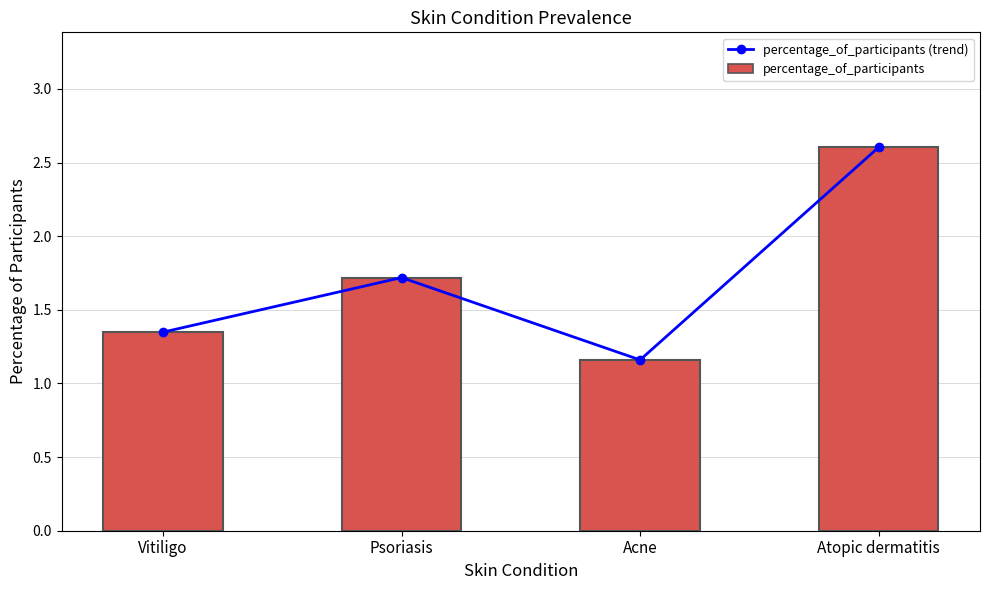

Between Acne and Vitiligo, which is larger?

Vitiligo